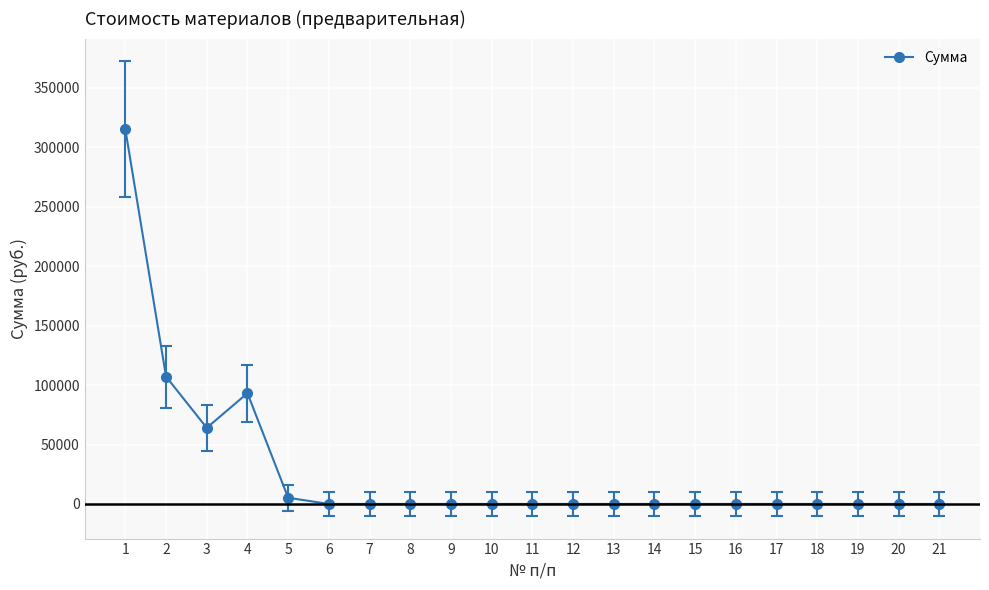

At which category does the data reach its first local valley?

3